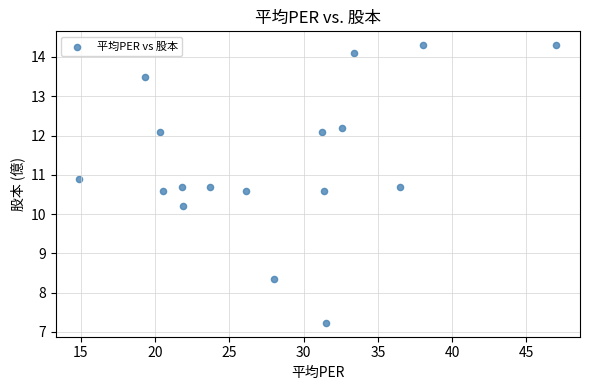

What Y value in the scatter plot is closest to 10?

10.2